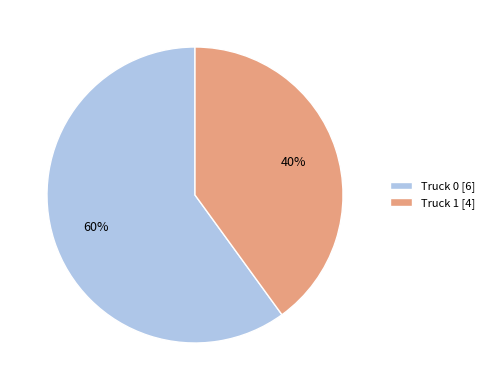

To the nearest percent, what portion does Truck 1 represent?

40%